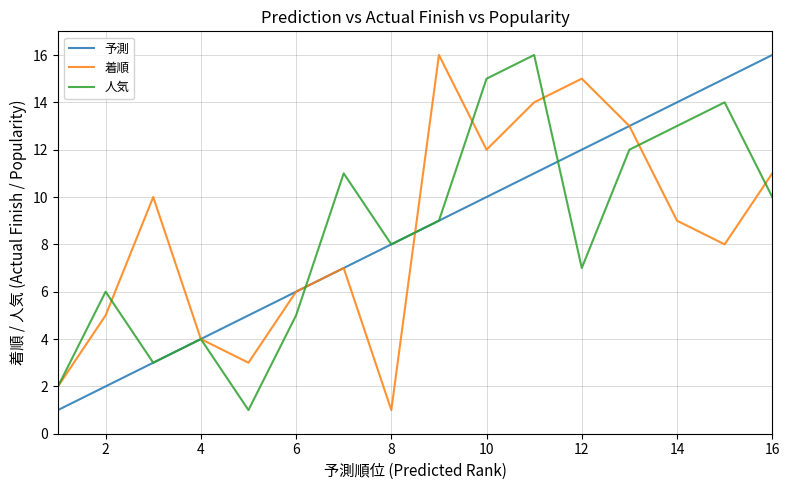

What is the difference between the second highest and second lowest values in the 着順 series?

13